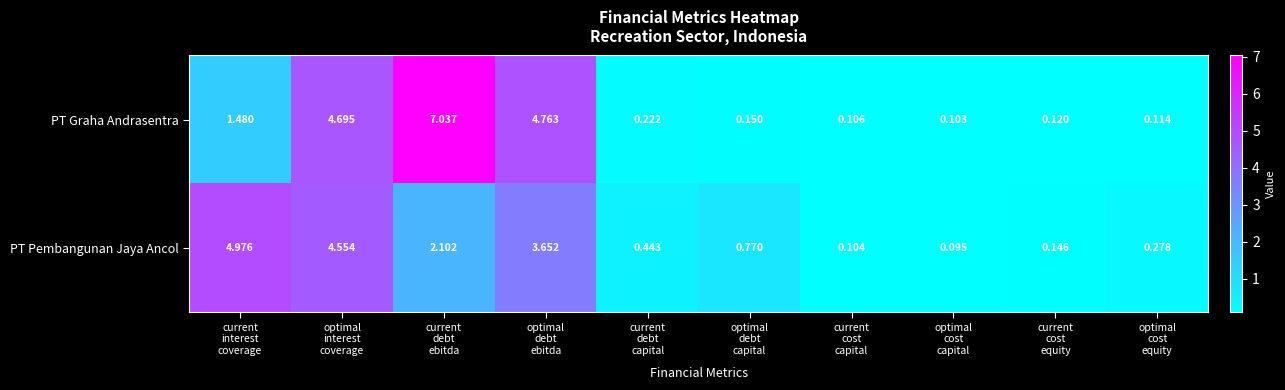

Which series has the largest range (max minus min)?

PT Graha Andrasentra